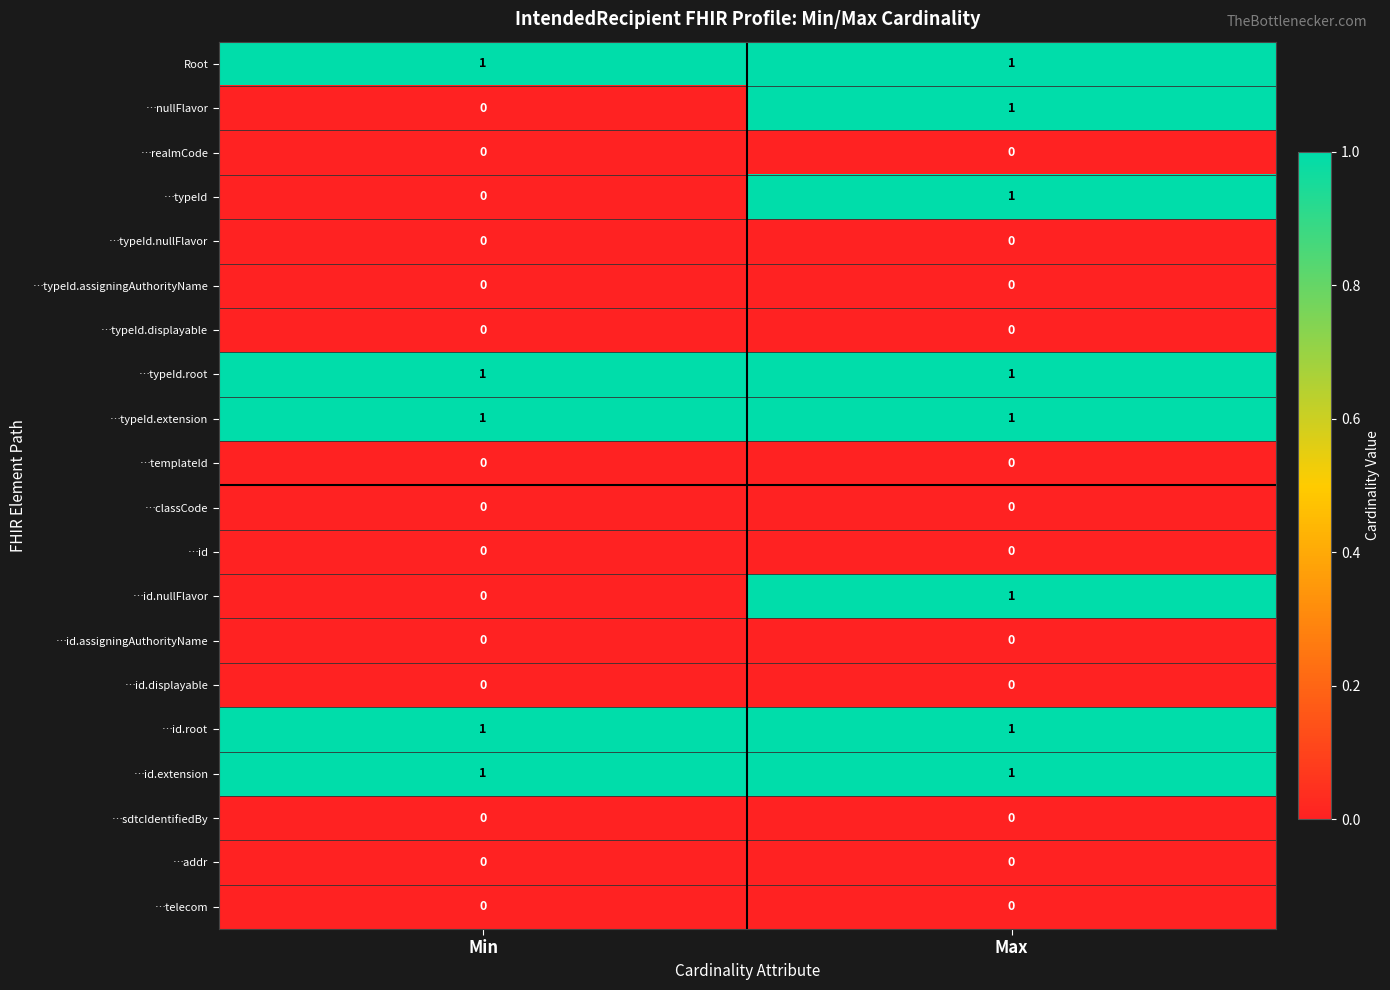

At which category is the sum across all series the highest?

Max